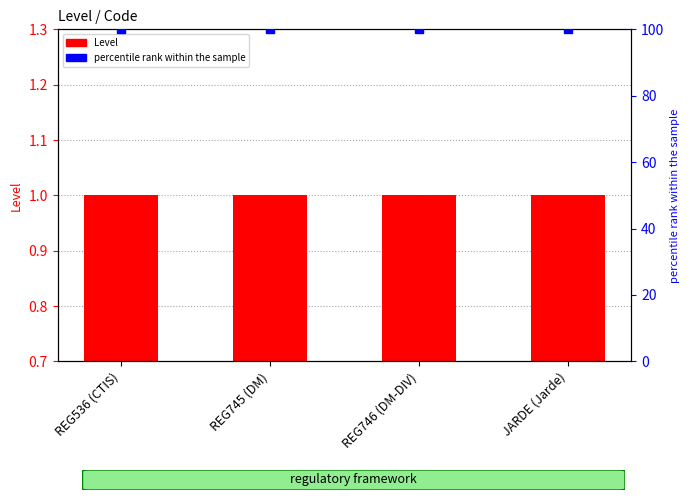

At which category is the sum across all series the highest?

REG536 (CTIS)